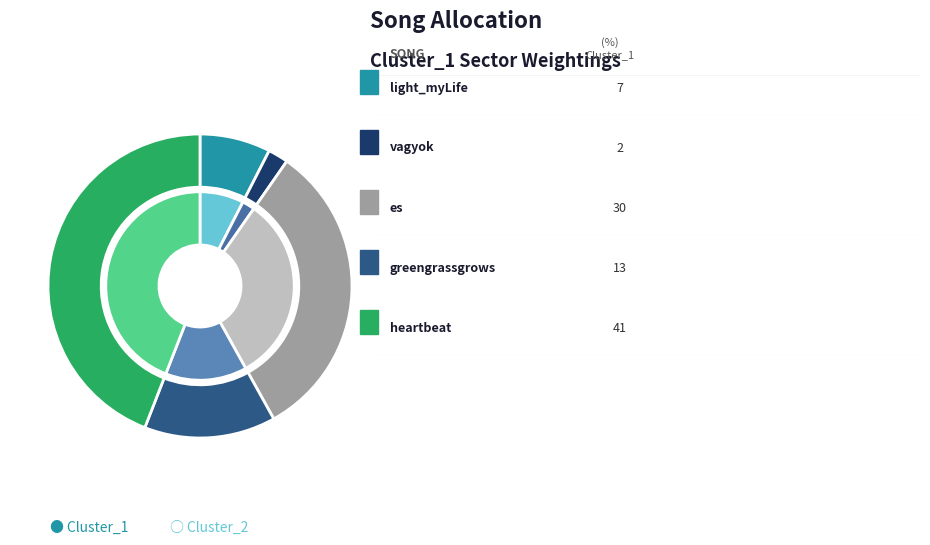

Is it true that es is 32% of the pie?

True